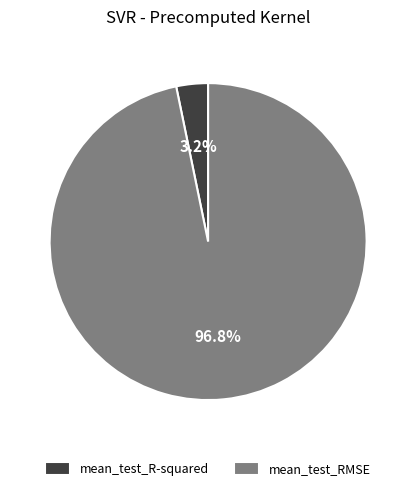

To the nearest percent, what is the difference between the mean_test_RMSE and mean_test_R-squared slice percentages?

94%